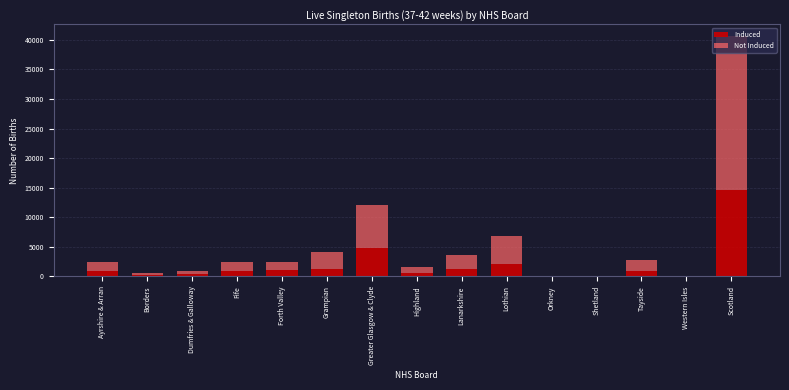

What is the sum of all Induced values?

29173